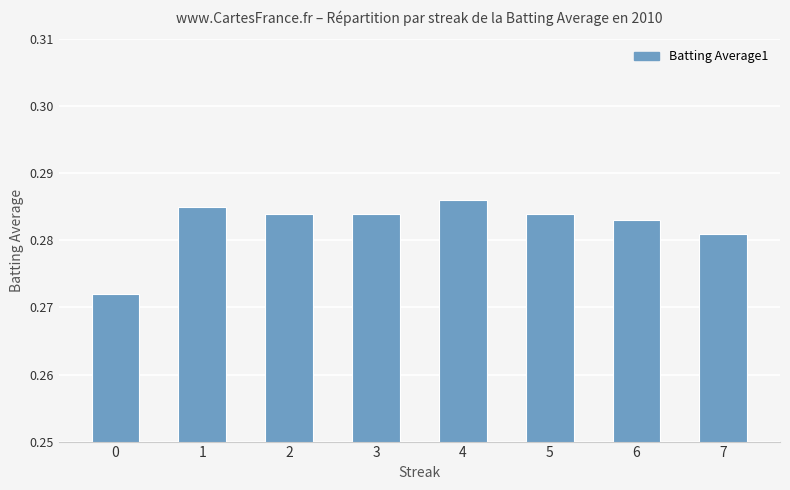

Count the number of categories in the chart.

8